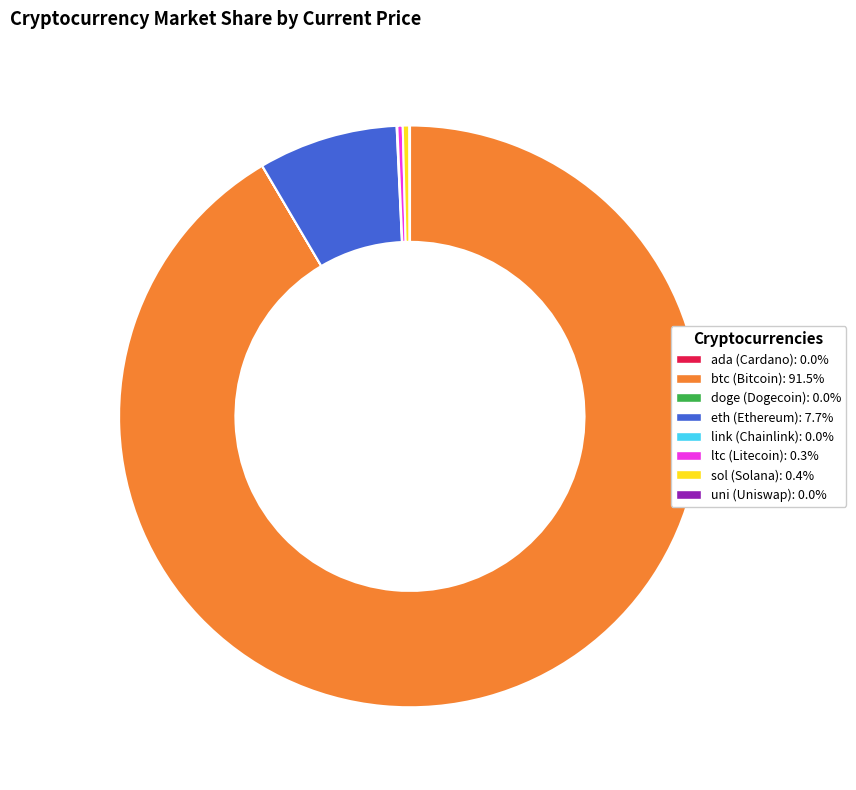

Which slice is the largest?

btc